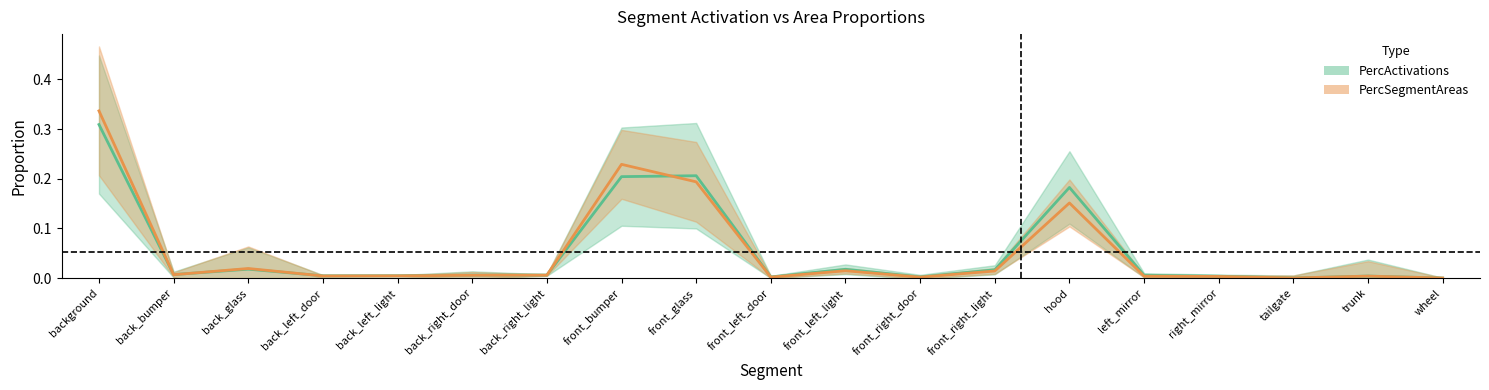

Reading left to right, list all the values displayed in this chart.

PercActivations: background=0.3	back_bumper=0.0	back_glass=0.0	back_left_door=0.0	back_left_light=0.0	back_right_door=0.0	back_right_light=0.0	front_bumper=0.2	front_glass=0.2	front_left_door=0.0	front_left_light=0.0	front_right_door=0.0	front_right_light=0.0	hood=0.2	left_mirror=0.0	right_mirror=0.0	tailgate=0.0	trunk=0.0	wheel=0.0
PercSegmentAreas: background=0.3	back_bumper=0.0	back_glass=0.0	back_left_door=0.0	back_left_light=0.0	back_right_door=0.0	back_right_light=0.0	front_bumper=0.2	front_glass=0.2	front_left_door=0.0	front_left_light=0.0	front_right_door=0.0	front_right_light=0.0	hood=0.2	left_mirror=0.0	right_mirror=0.0	tailgate=0.0	trunk=0.0	wheel=0.0